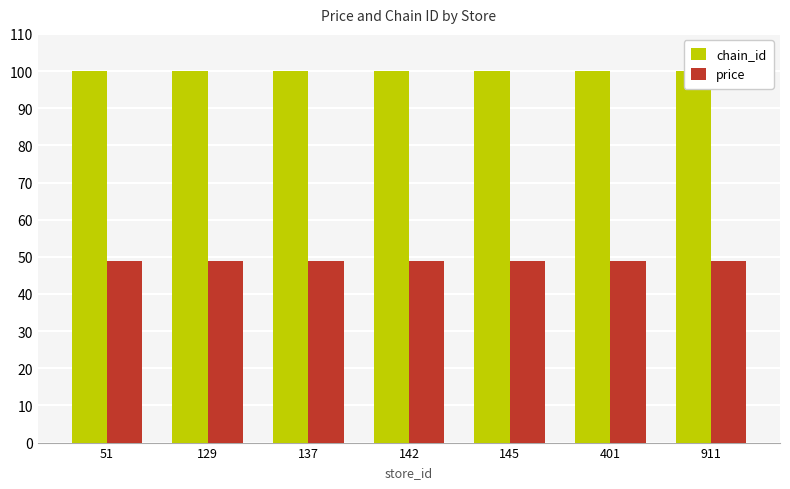

What is the maximum value for chain_id?

100